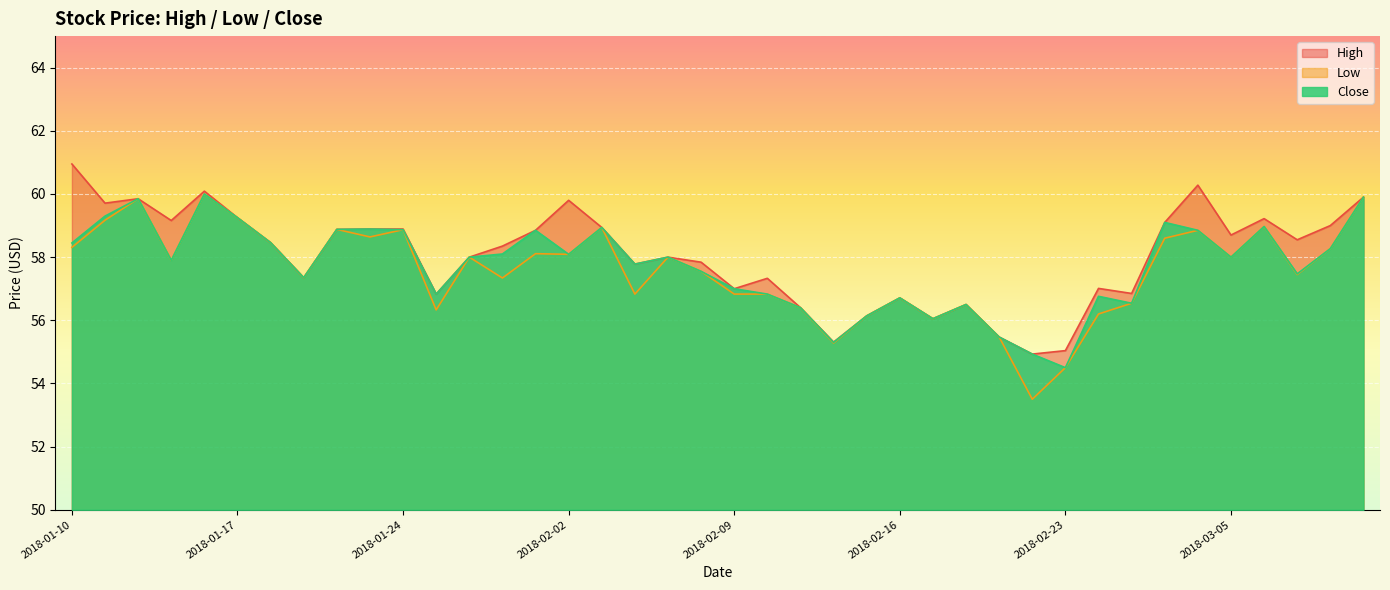

What is the minimum value shown in the chart?

53.5